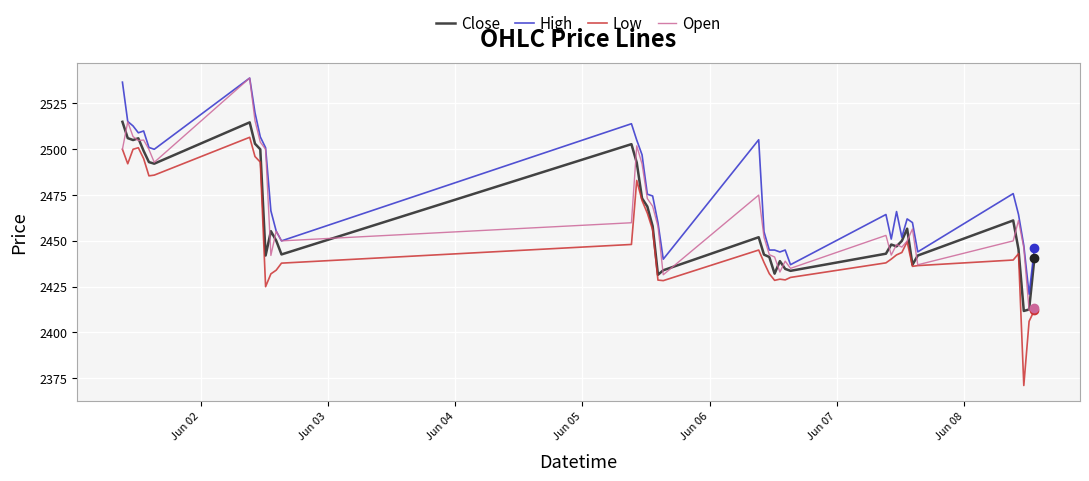

What are all the series names shown in the legend?

Close, High, Low, Open